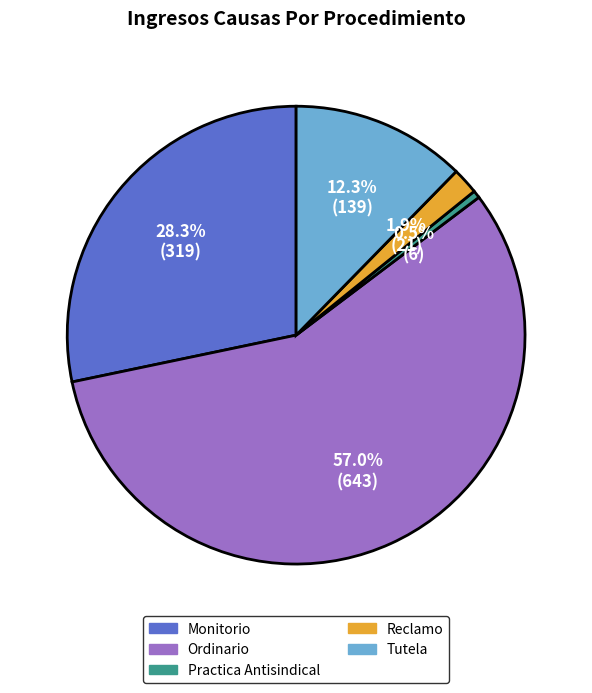

Do Ordinario and Monitorio together represent more than half of the pie?

Yes